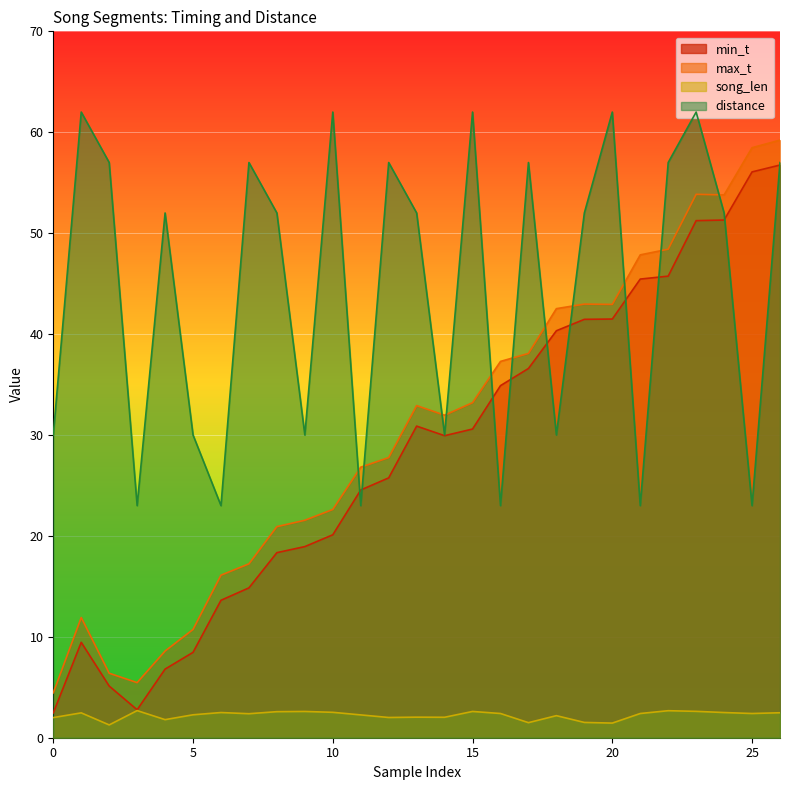

True or false: max_t and min_t intersect in this chart.

False